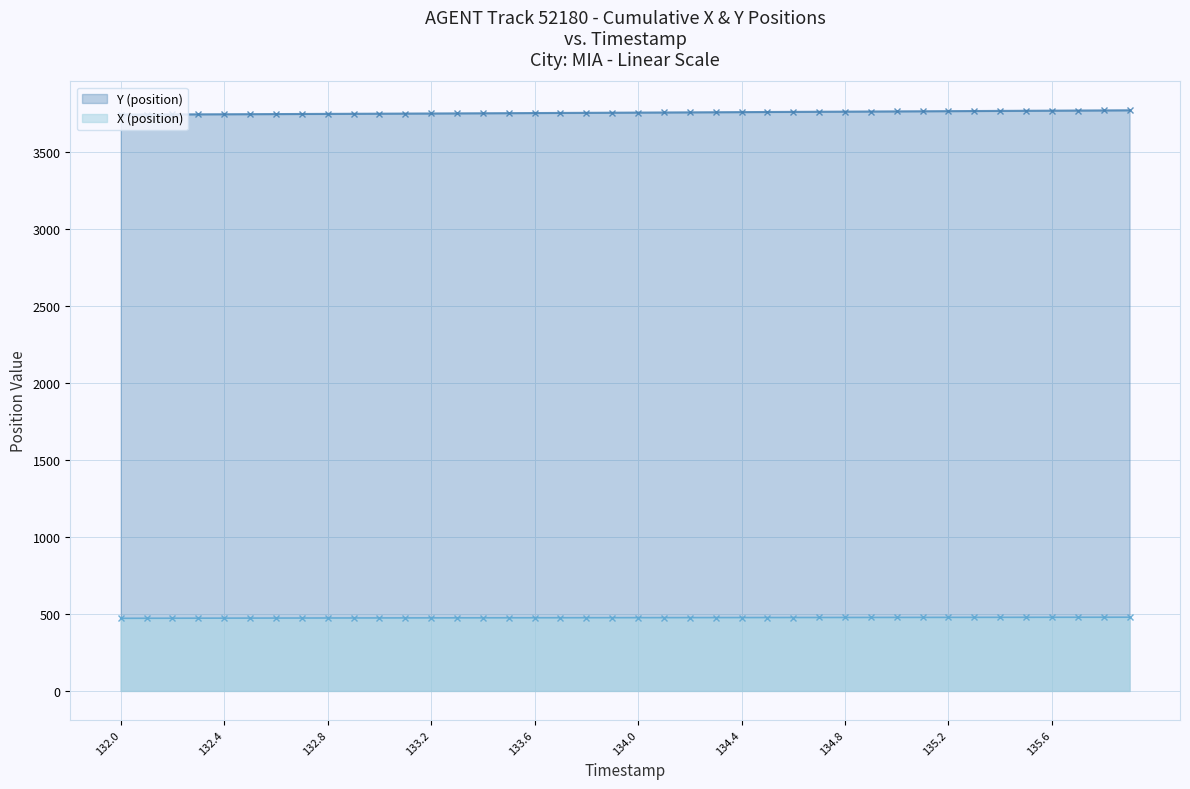

What is the label of the 19th point from the left?

133.8